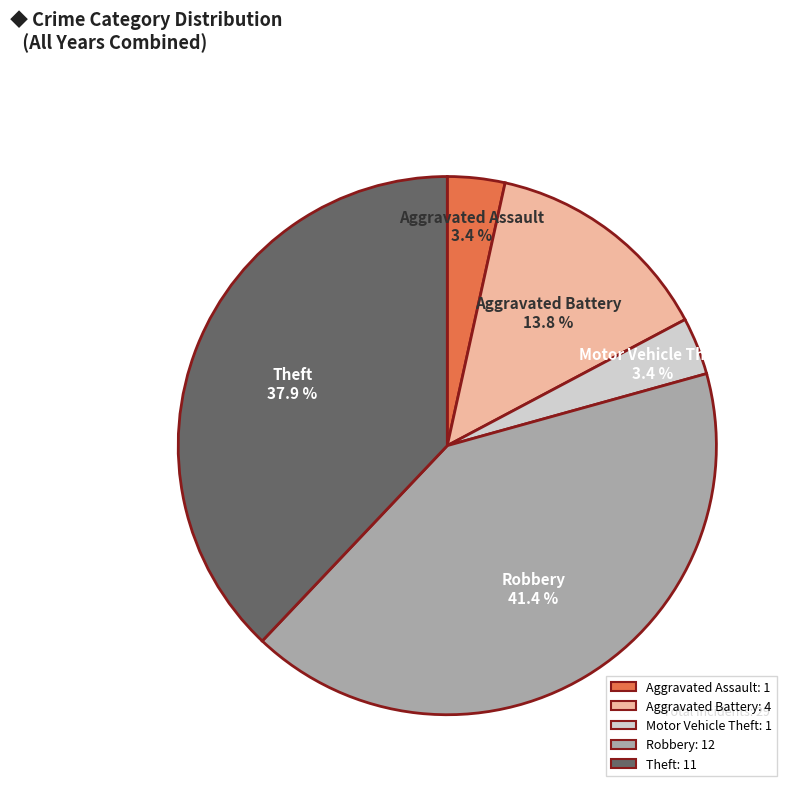

Which has a higher value, Robbery or Theft?

Robbery